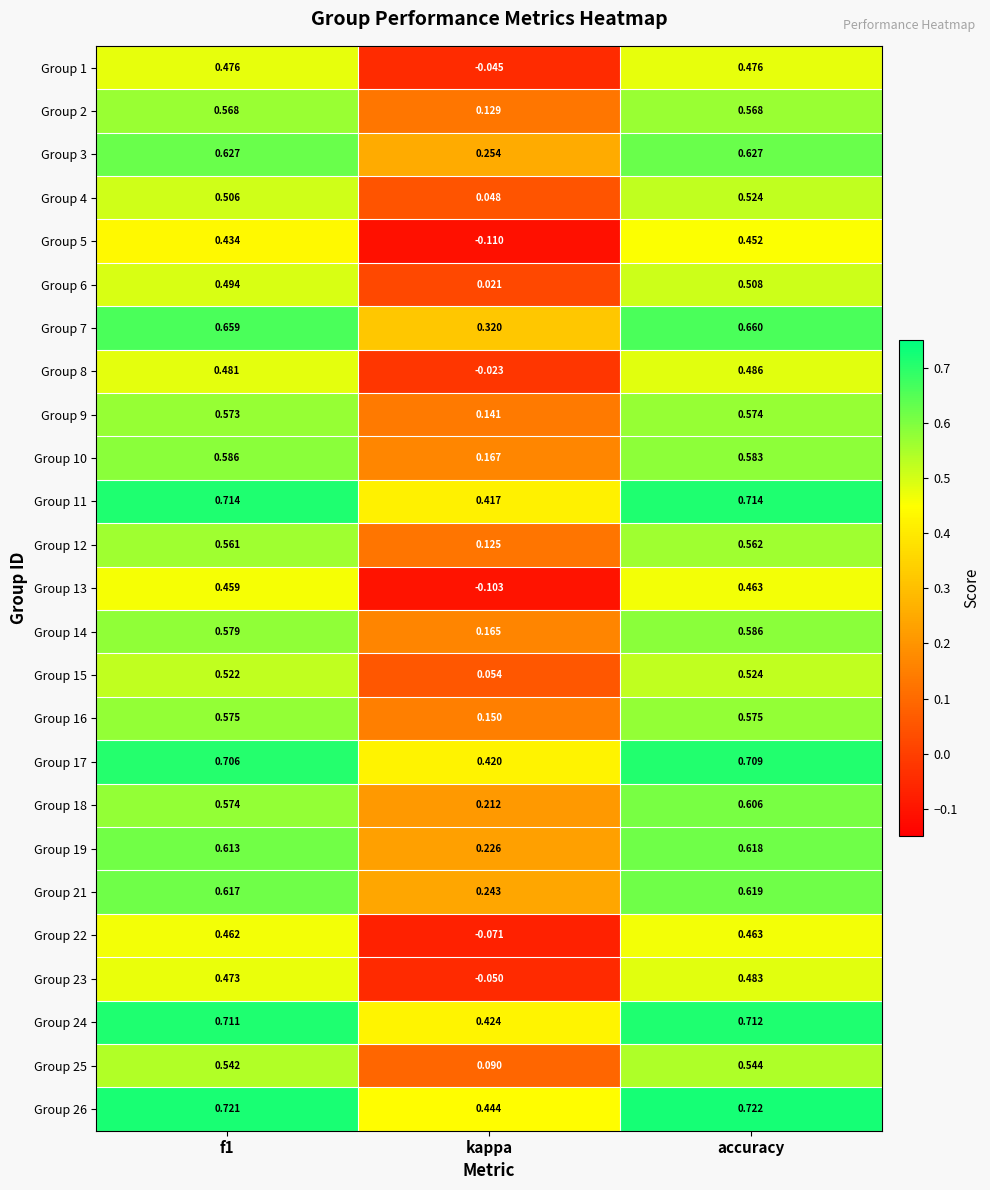

At which category is the sum across all series the highest?

accuracy